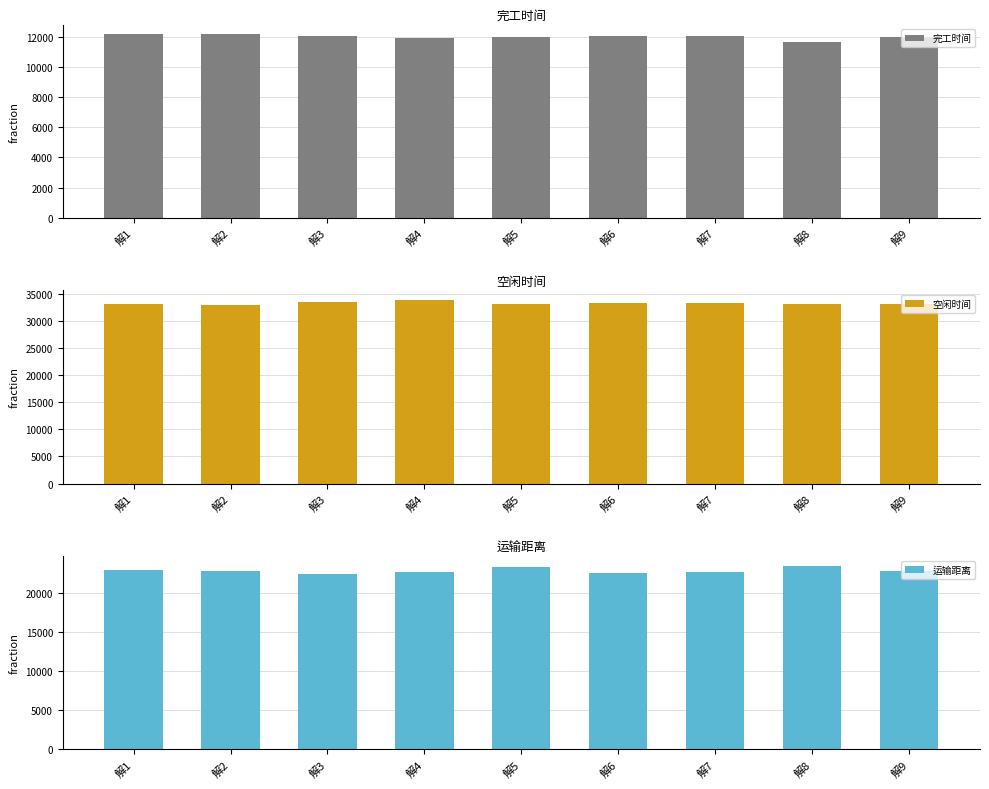

Rank the series by their maximum value, from lowest to highest.

完工时间, 运输距离, 空闲时间